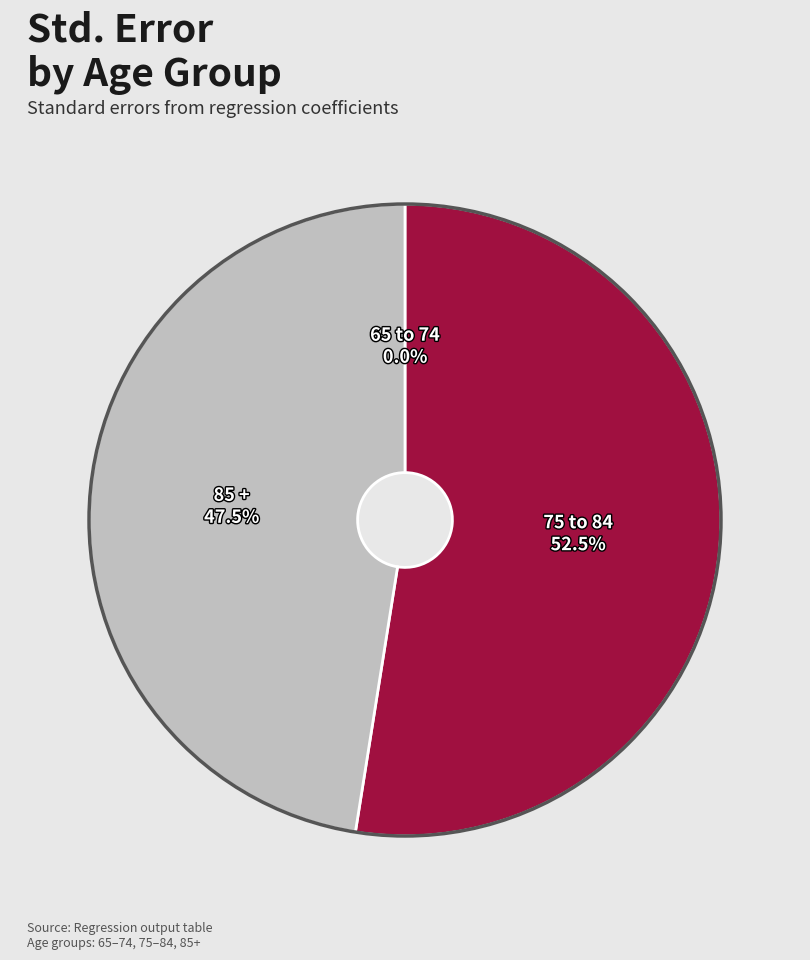

Between 85 + and 75 to 84, which is larger?

75 to 84